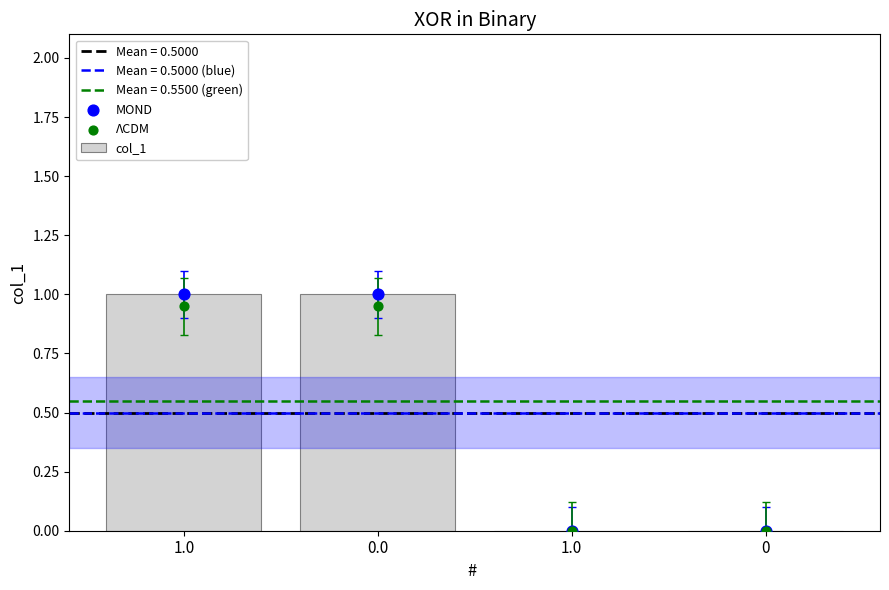

Is the value of col_1 at 1.0 greater than the value of ΛCDM at 1.0?

Yes